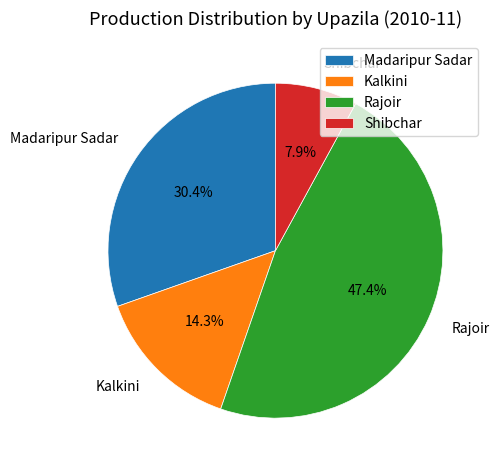

Is there a majority slice in this chart?

No